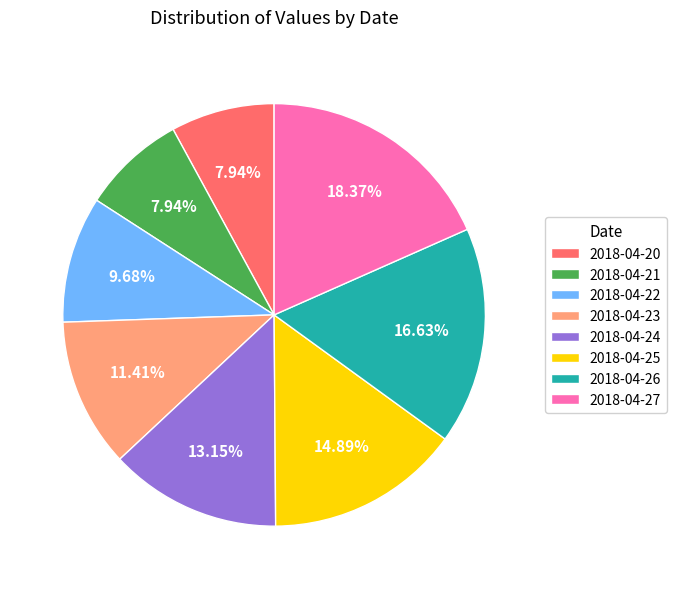

Approximately how many times larger is the value at 2018-04-26 compared to 2018-04-23?

1.5